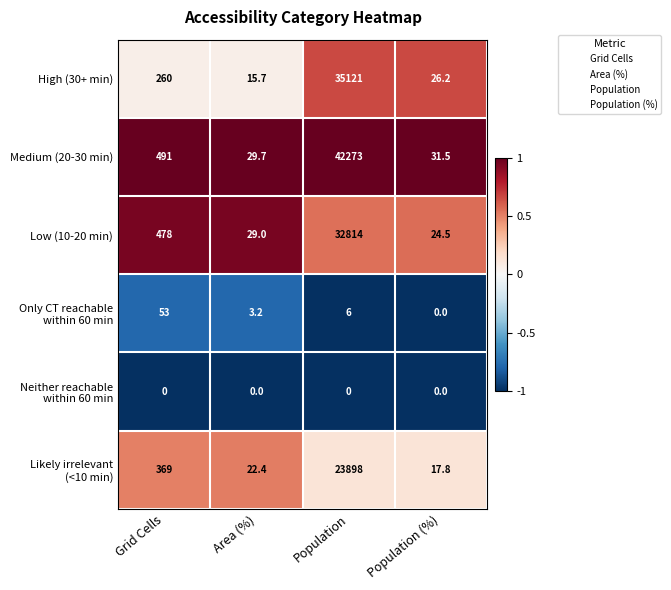

Between Population and Population (%), which series saw the biggest shift?

Medium (20-30 min)